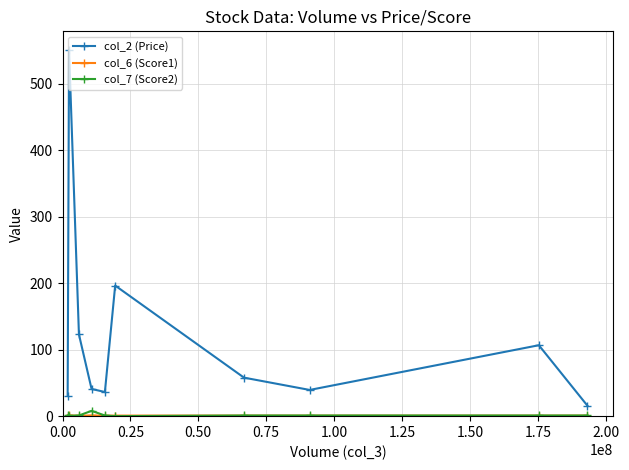

True or false: col_7 (Score2) and col_2 (Price) cross at least once.

False